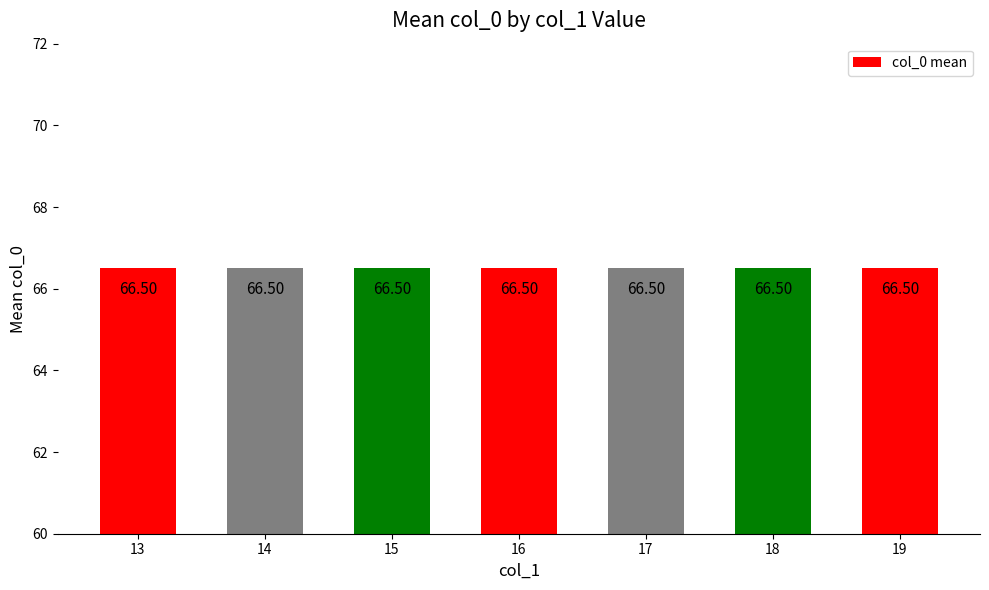

The value at 19 is 102. True or false?

False